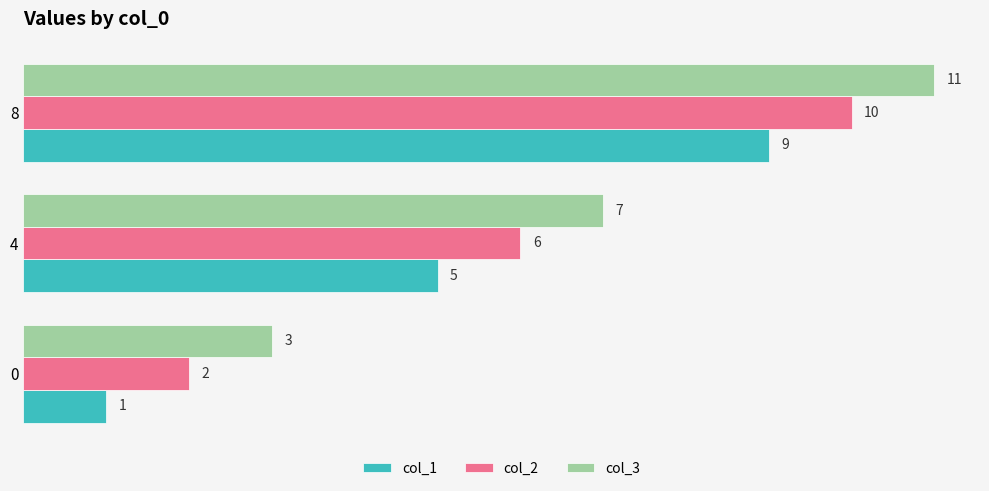

At how many categories does at least one series exceed 9?

1